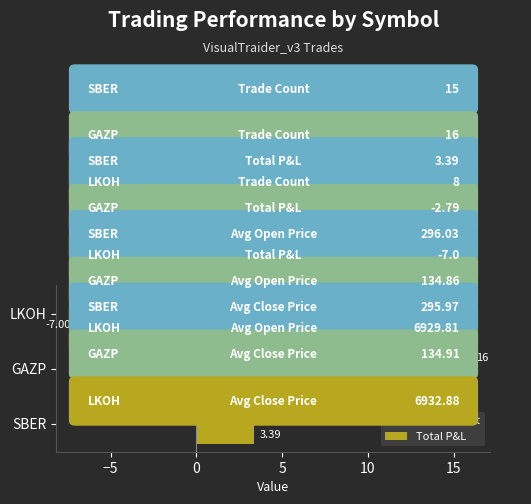

List the labels in order of Trade Count value, largest first.

GAZP, SBER, LKOH